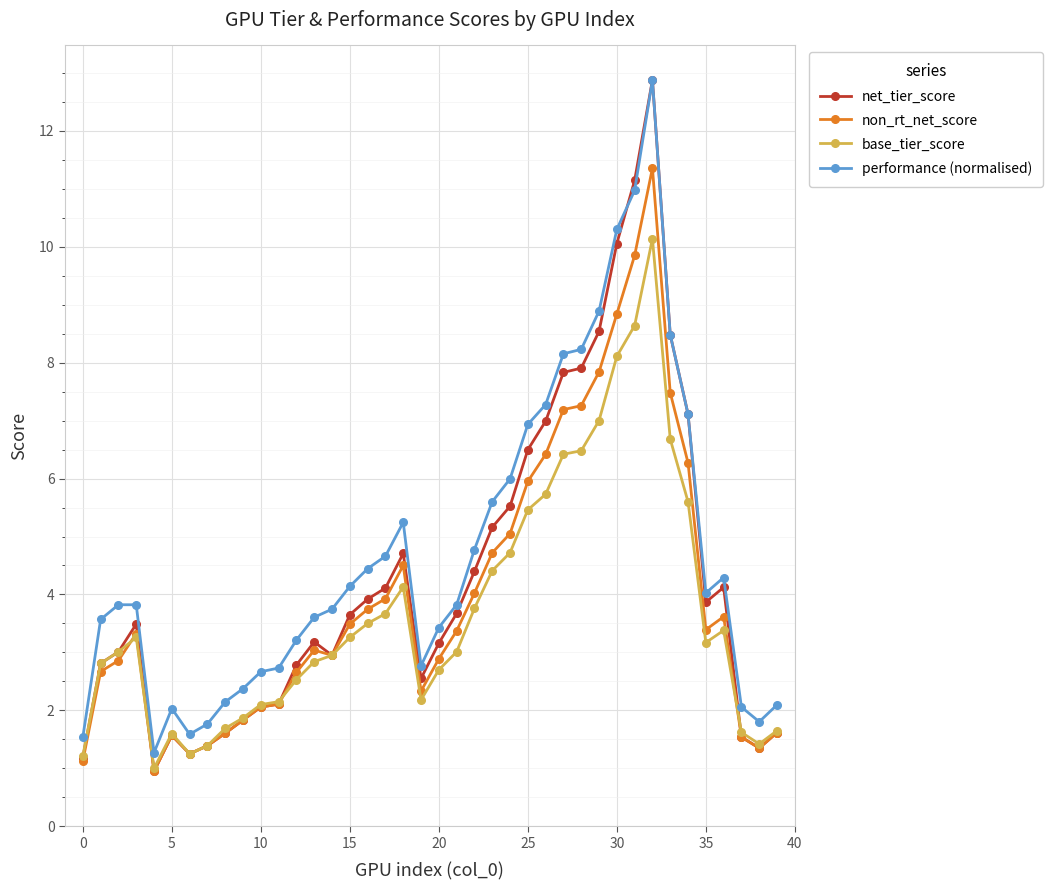

True or false: performance (normalised) has more than 0 points higher than both neighbors.

True